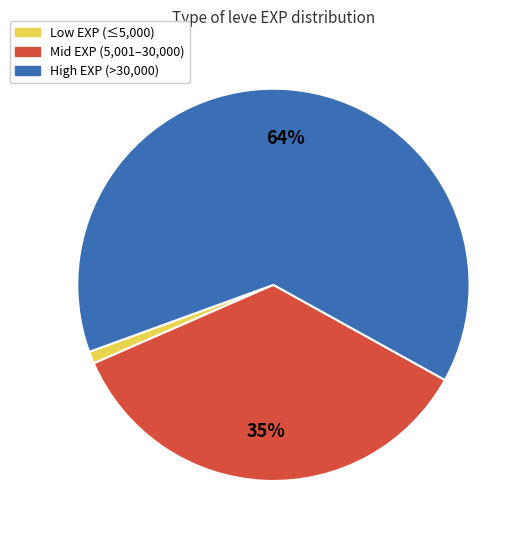

To the nearest percent, what is the difference between the largest and smallest slice percentages?

63%